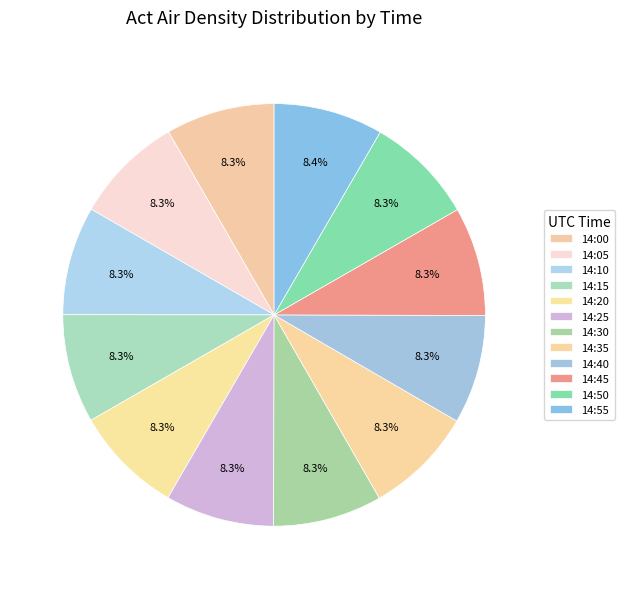

To the nearest percent, what portion does 14:35 represent?

8%